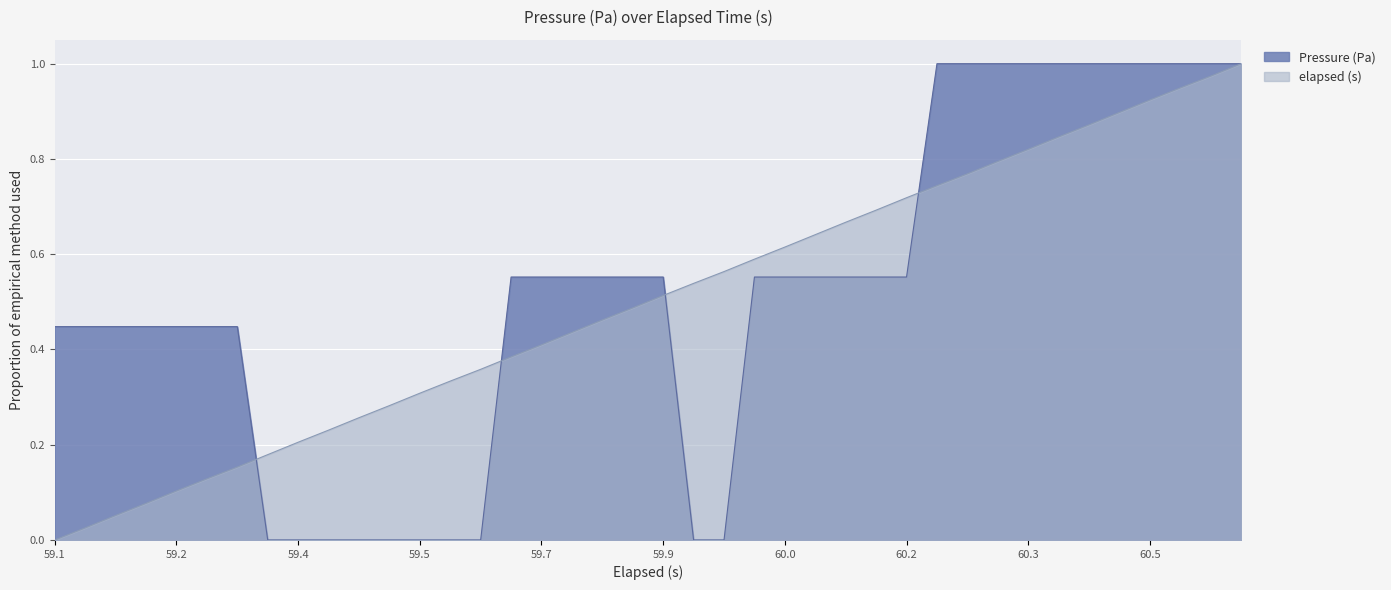

Rank the series at 60.0 from highest to lowest value.

elapsed (s), Pressure (Pa)